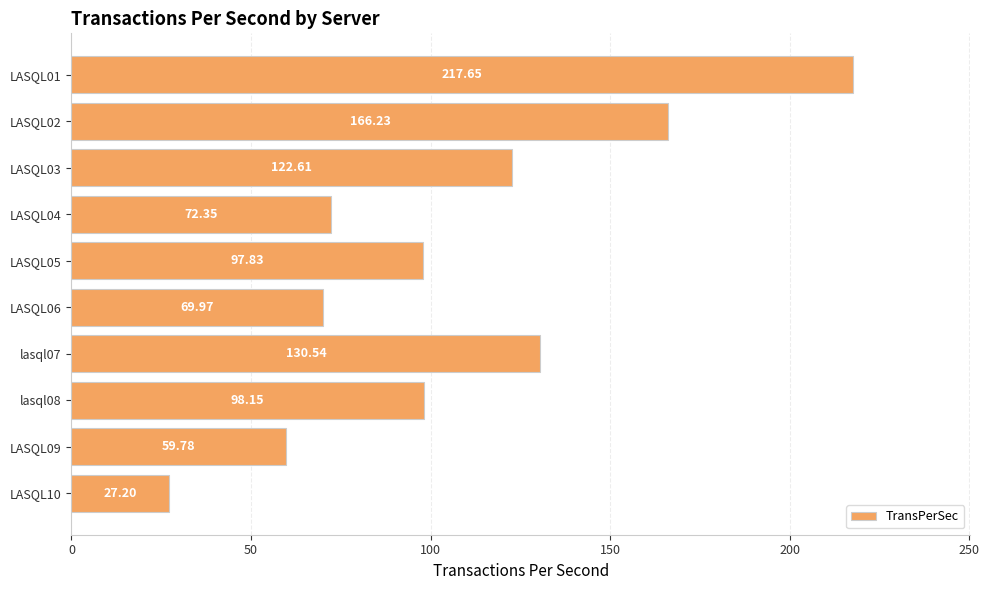

What is the average value?

106.2